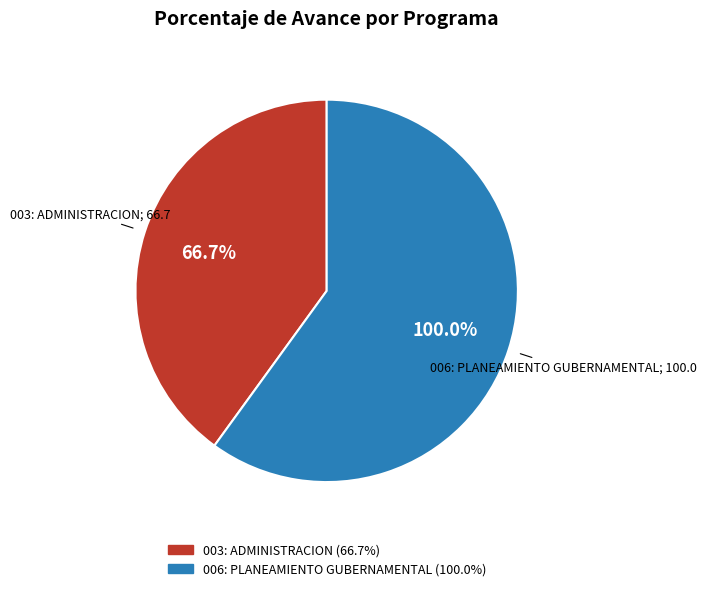

To the nearest percent, what is the average slice percentage?

50%